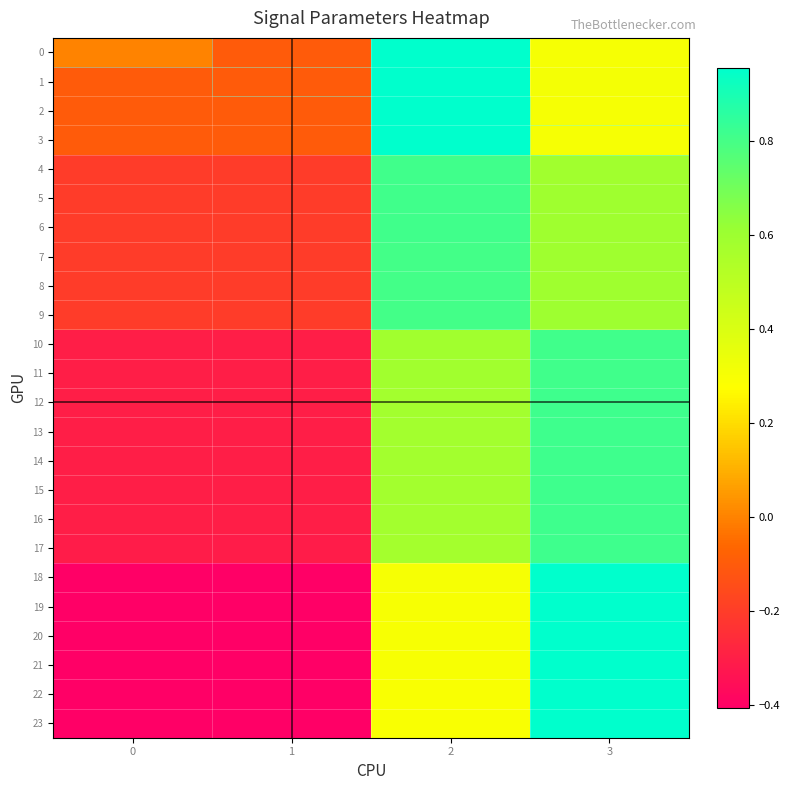

Count the number of data series in this chart.

24